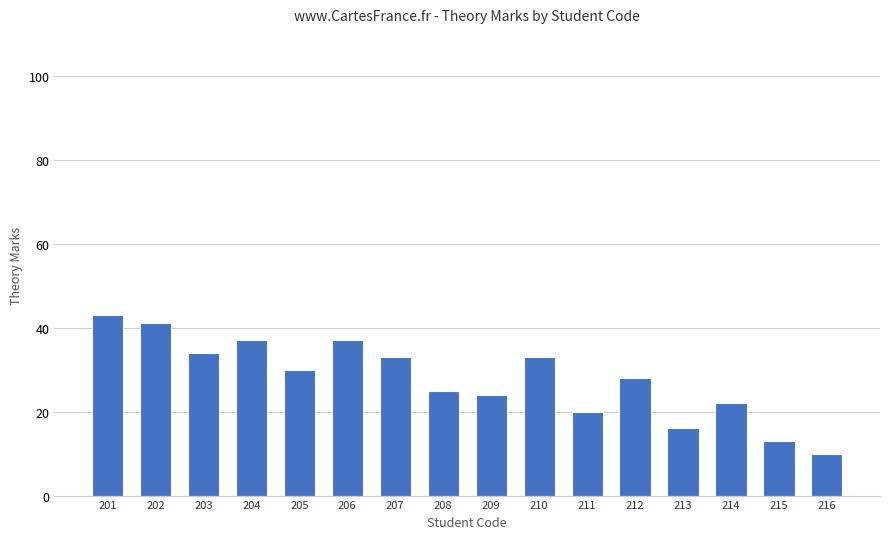

What is the greatest value displayed?

43